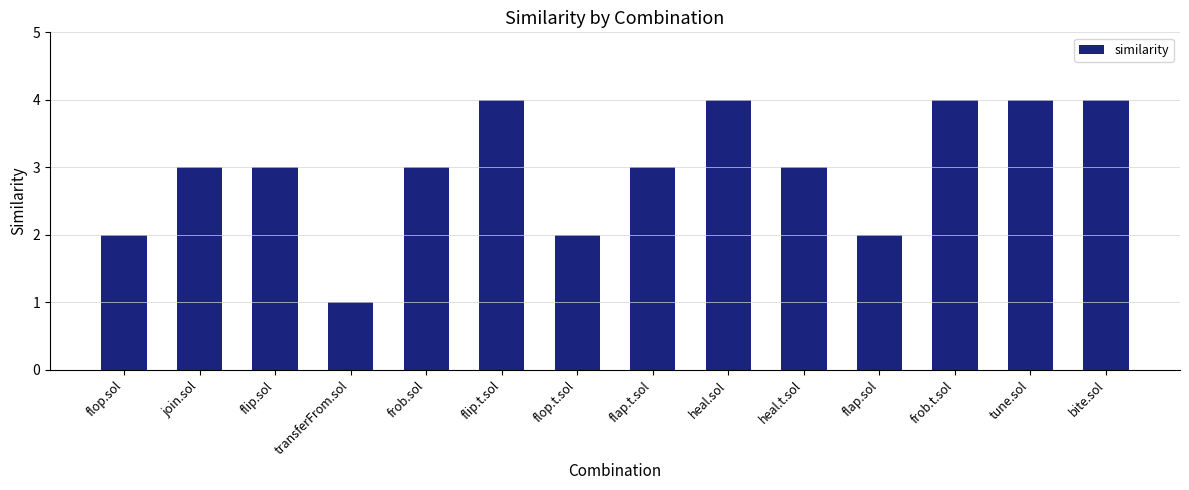

Reading left to right, transcribe all the data shown in this chart.

2	3	3	1	3	4	2	3	4	3	2	4	4	4